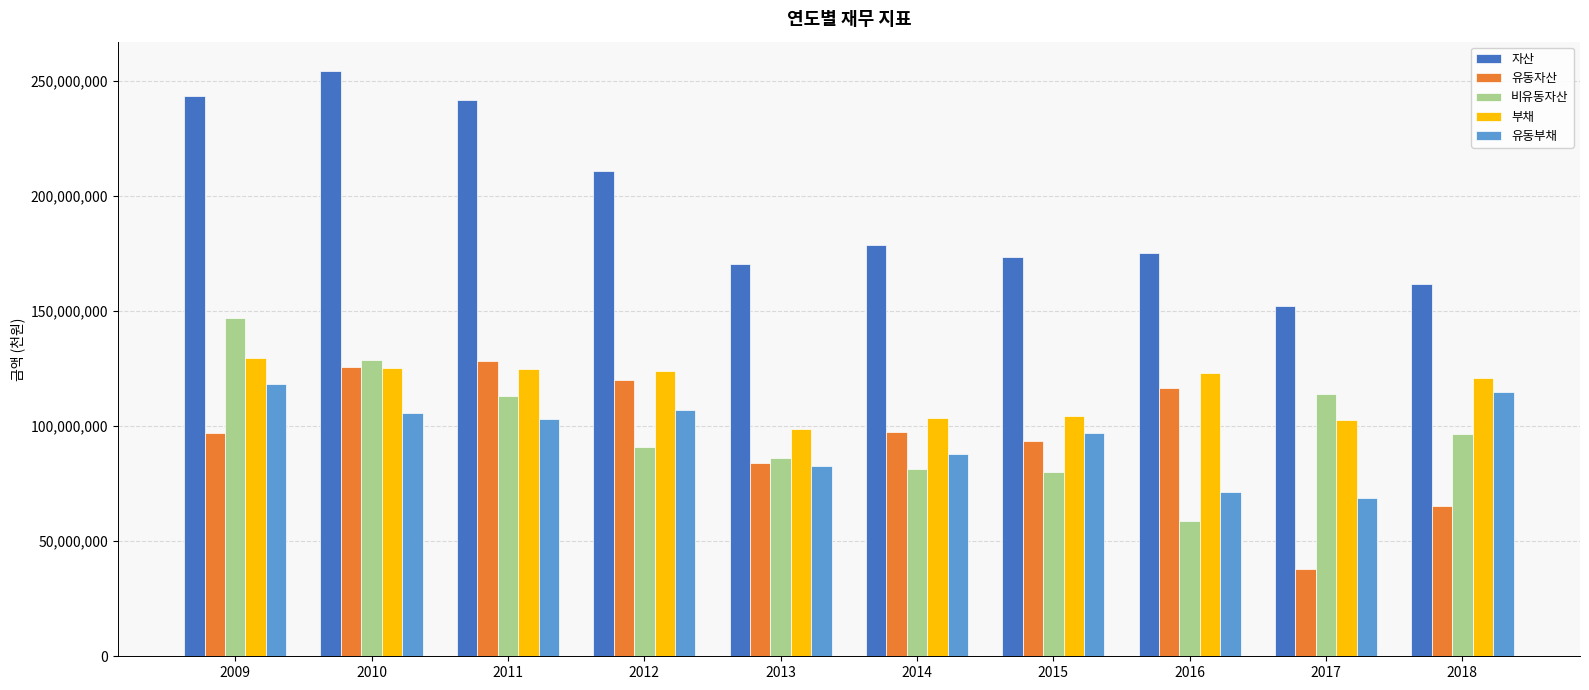

How many bars are there in each group?

5